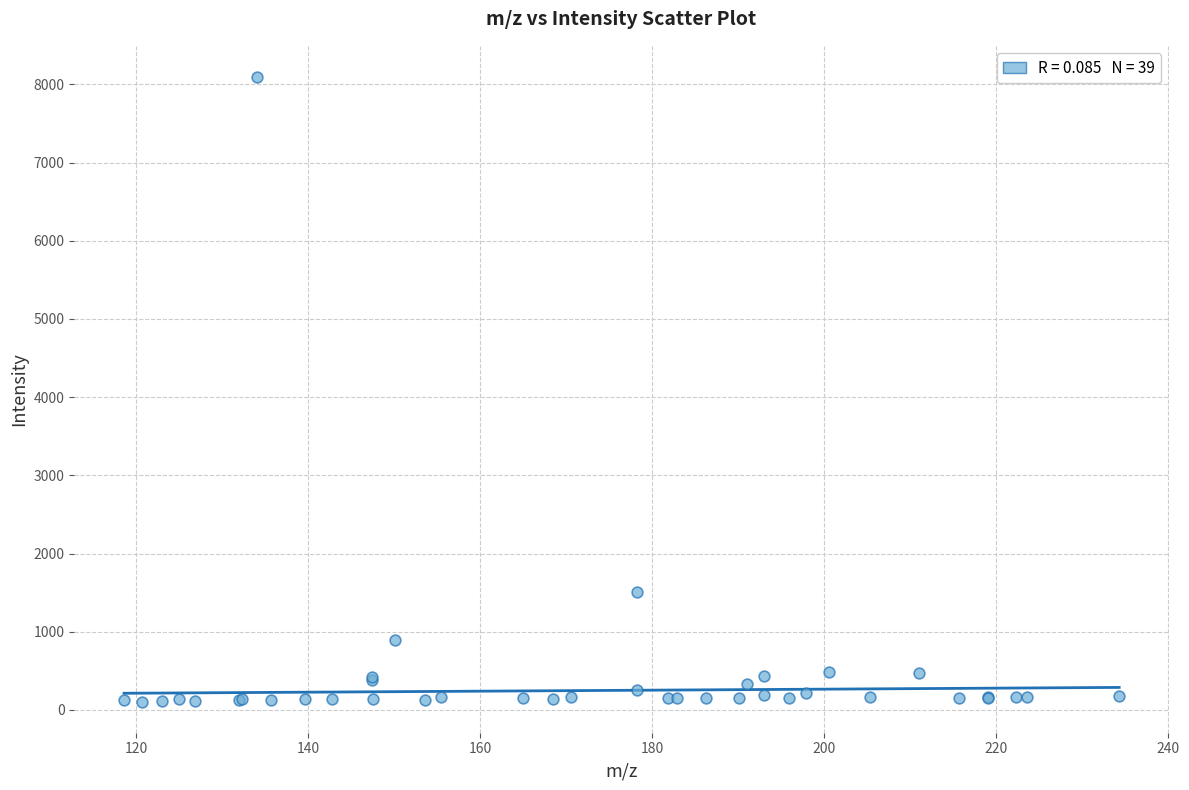

What Y value in the scatter plot is closest to 4100?

1512.1